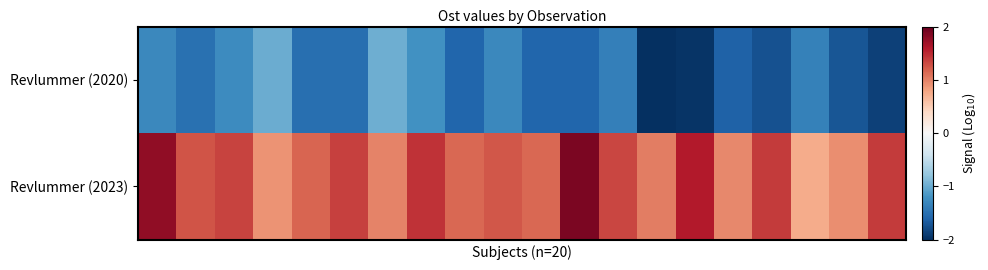

At how many categories does at least one series exceed -1?

20